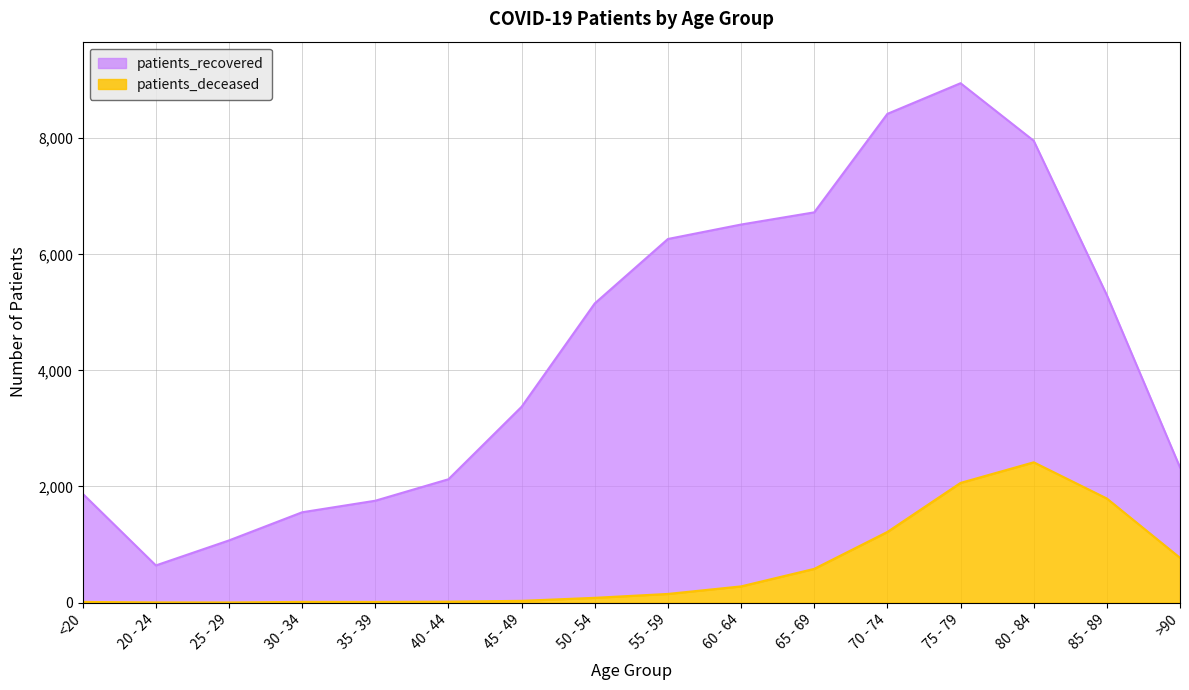

Which category has the highest value in the patients_deceased series?

80 - 84